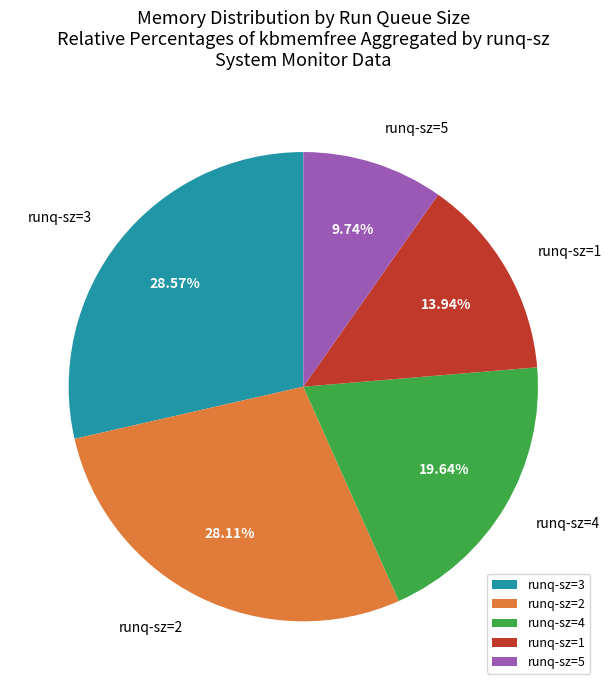

What is the smallest slice in the pie chart?

runq-sz=5